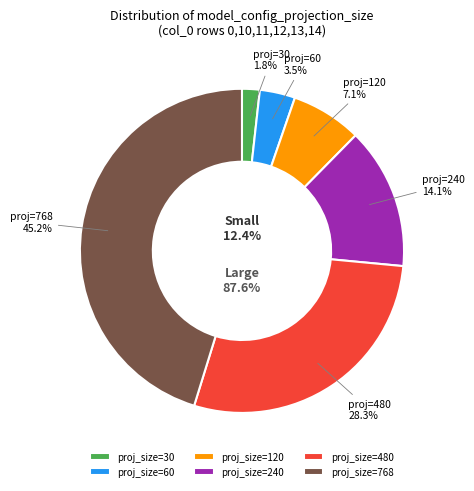

Does any single category account for the majority?

No